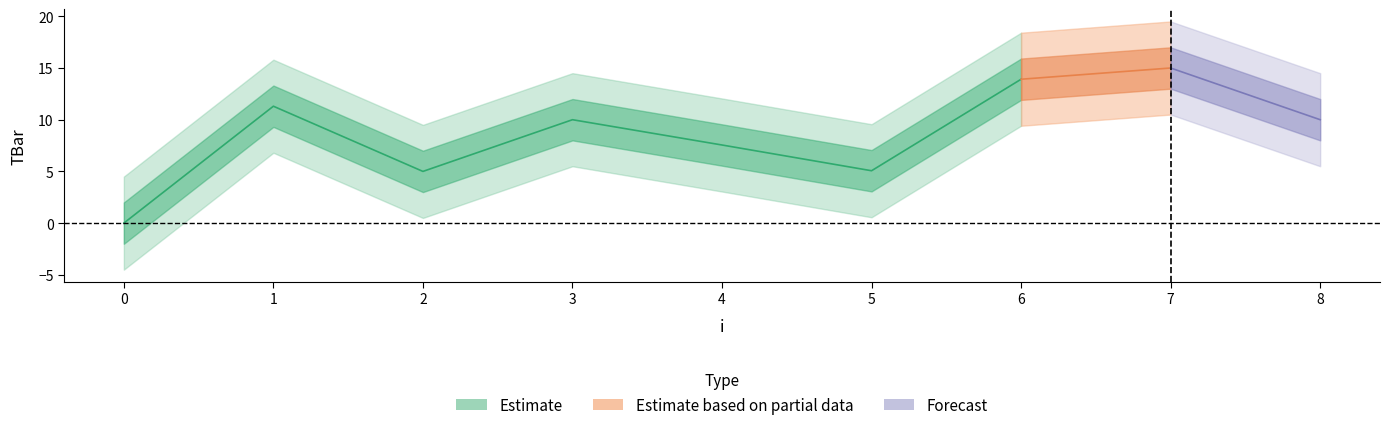

Reading left to right, list all the values displayed in this chart.

0=0.0	1=11.3	2=5.0	3=10.0	4=7.6	5=5.1	6=13.9	7=15.0	8=10.0